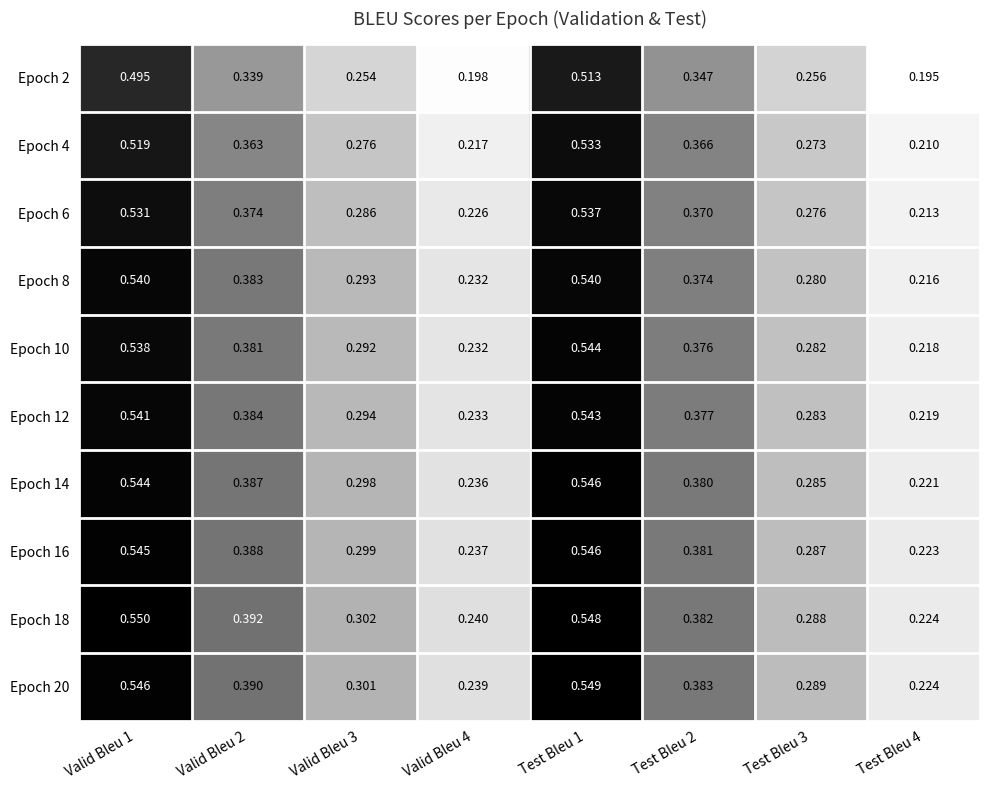

Is the value of Epoch 16 at Valid Bleu 2 greater than the value of Epoch 4 at Valid Bleu 2?

Yes